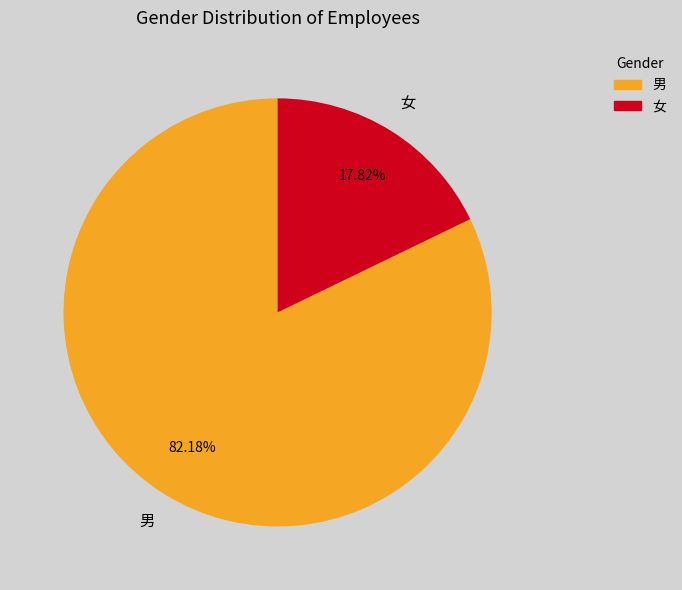

How many slices are in this pie chart?

2